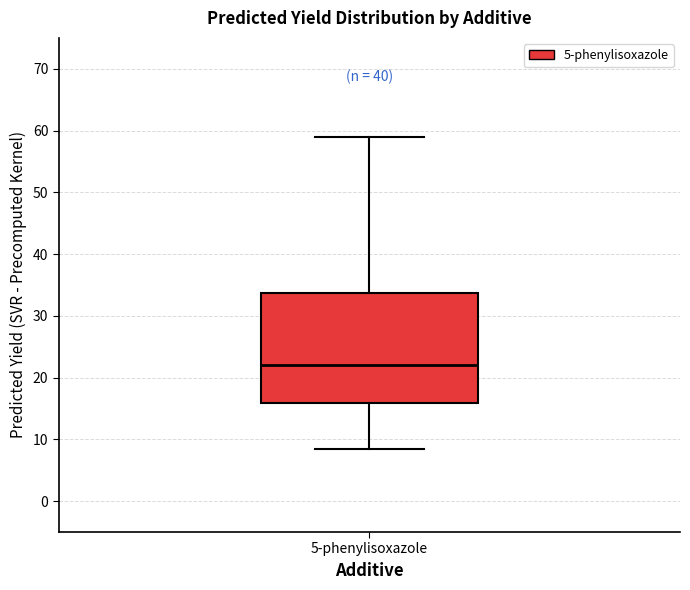

Where does the lower whisker of the box for 5-phenylisoxazole end on the y-axis? The values are not printed on the chart, so give them approximately, as read against the axis.

8